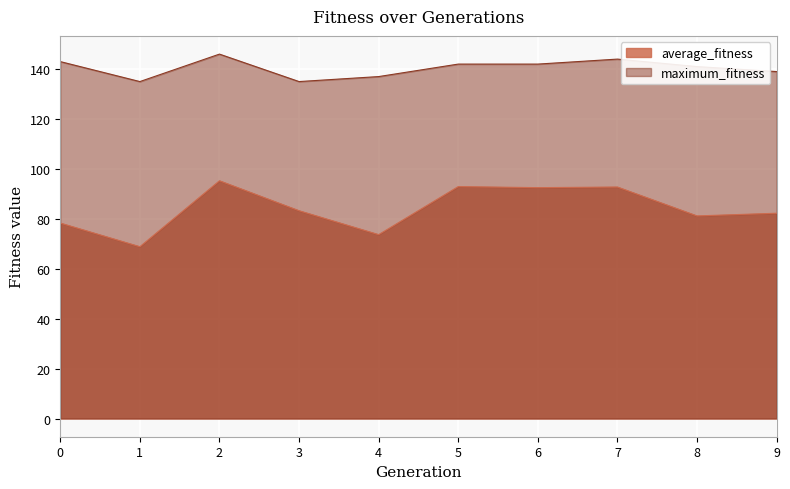

Which has a higher value, 0 or 9?

9